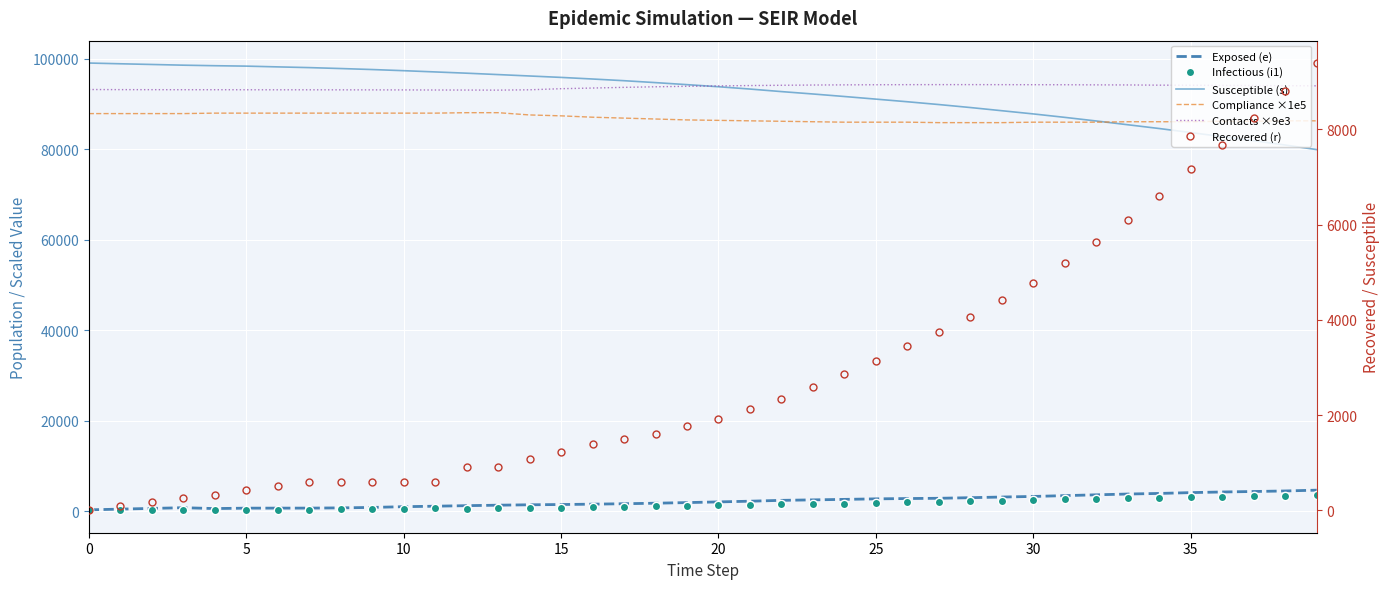

How many distinct data groups are displayed?

6